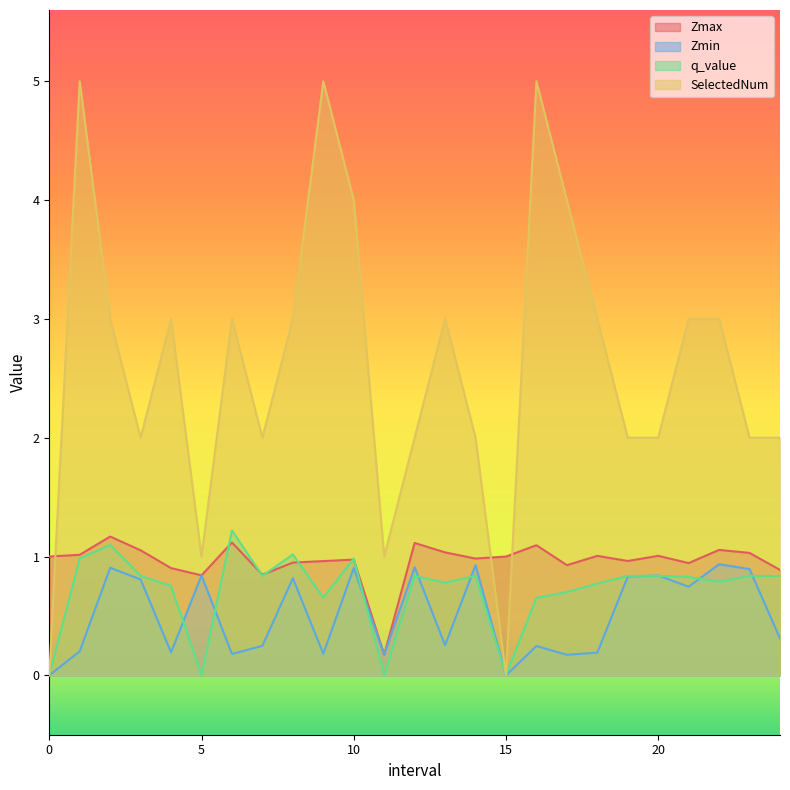

Rank the categories by SelectedNum value from lowest to highest.

0, 15, 5.0, 11.0, 3.0, 7.0, 12.0, 14.0, 19.0, 20.0, 23.0, 24.0, 2.0, 4.0, 6.0, 8.0, 13.0, 18.0, 21.0, 22.0, 10.0, 17.0, 1.0, 9.0, 16.0